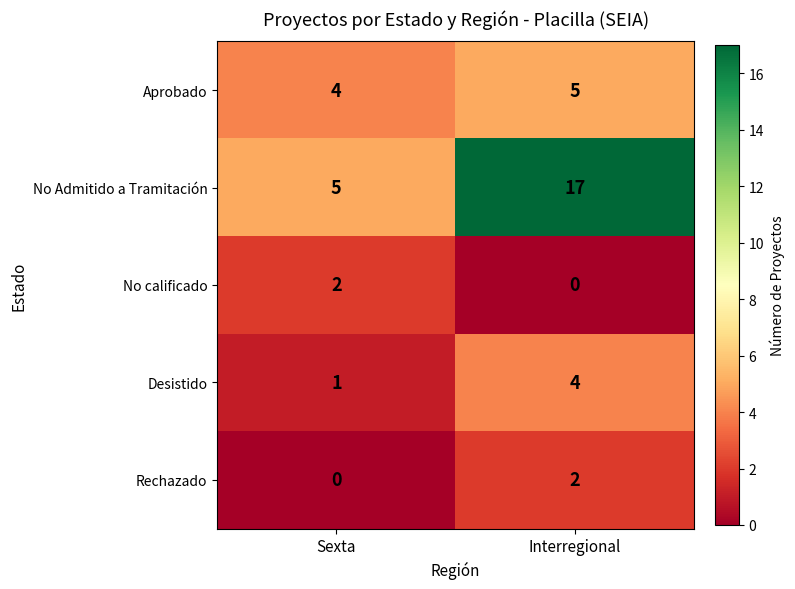

What is the spread (max minus min) of values at Interregional?

17